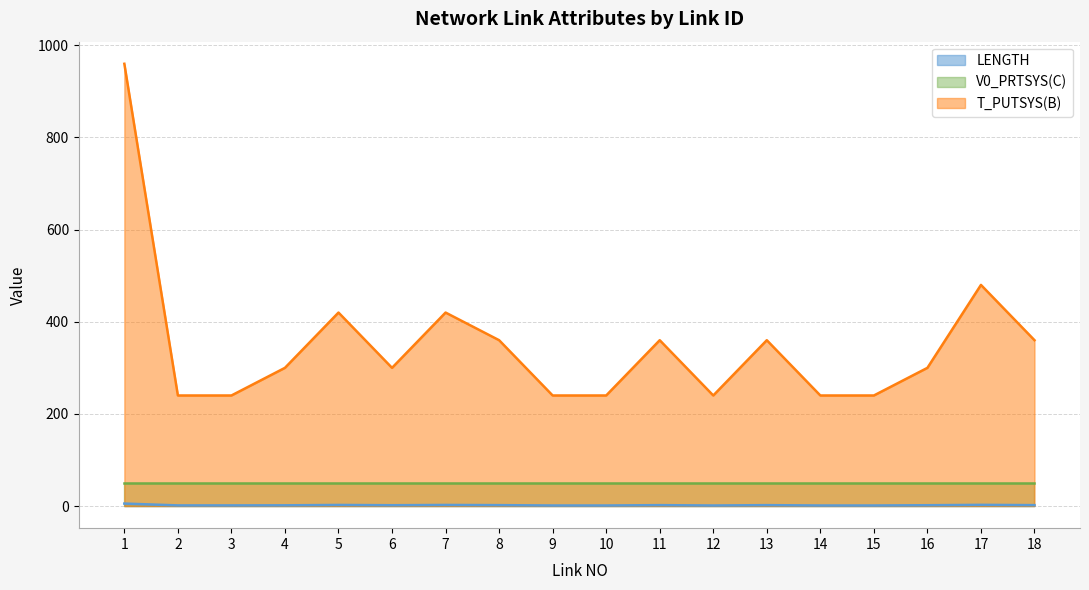

What is the lowest value of the LENGTH series?

1.2